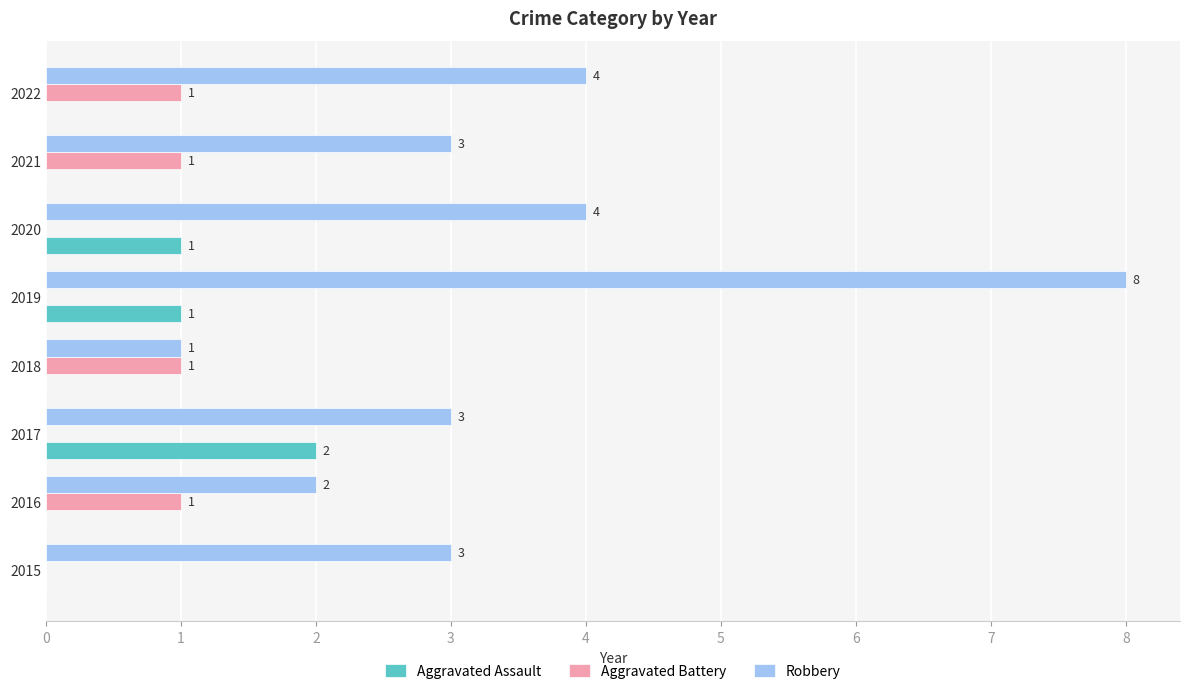

What is the sum of the Robbery values at 2020 and 2019?

12